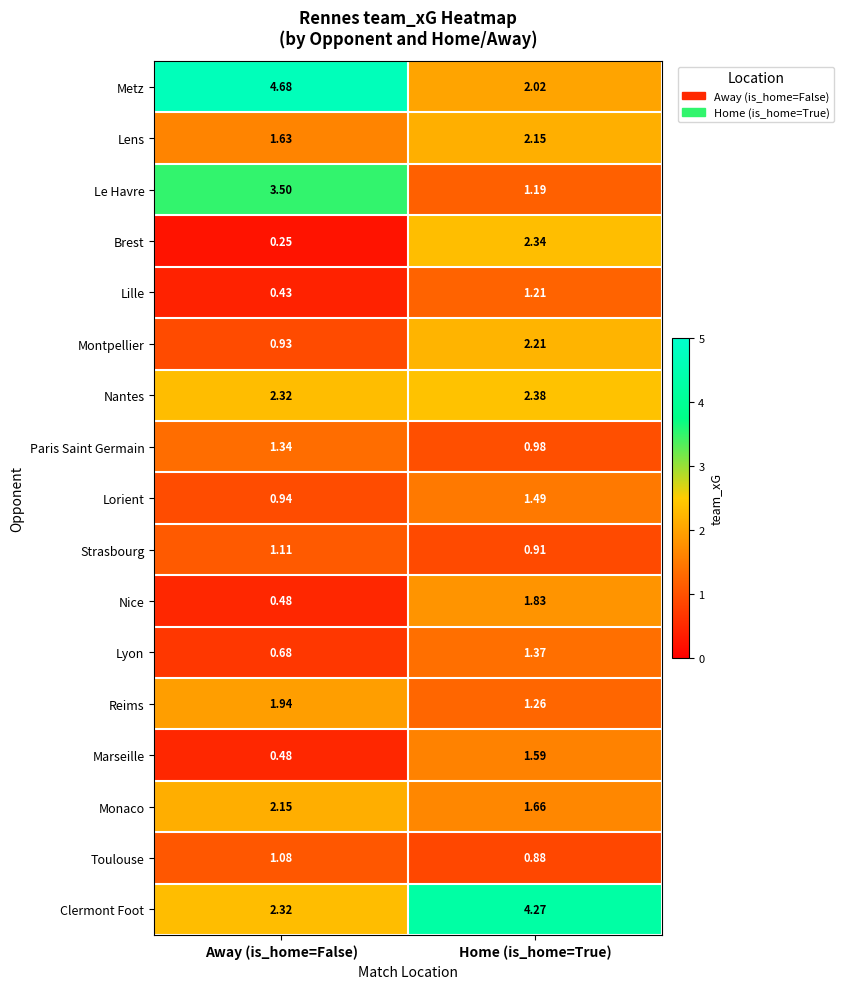

Where is Clermont Foot nearest to the value 3?

Away (is_home=False)